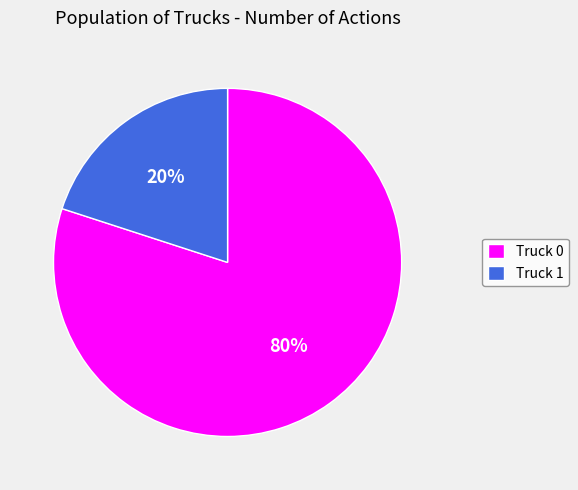

Between Truck 1 and Truck 0, which is larger?

Truck 0